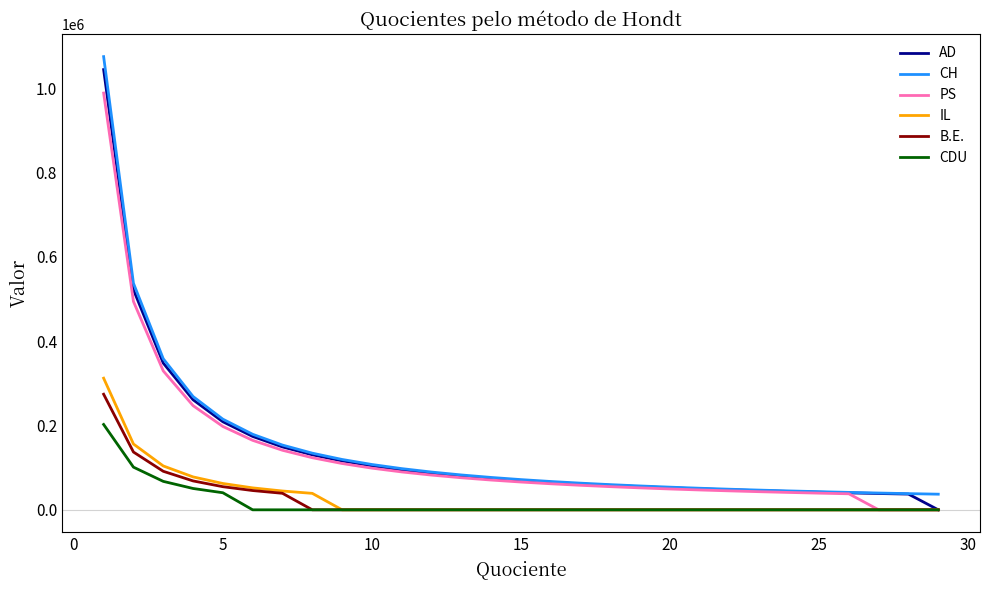

What is the lowest value of the CH series?

37047.3